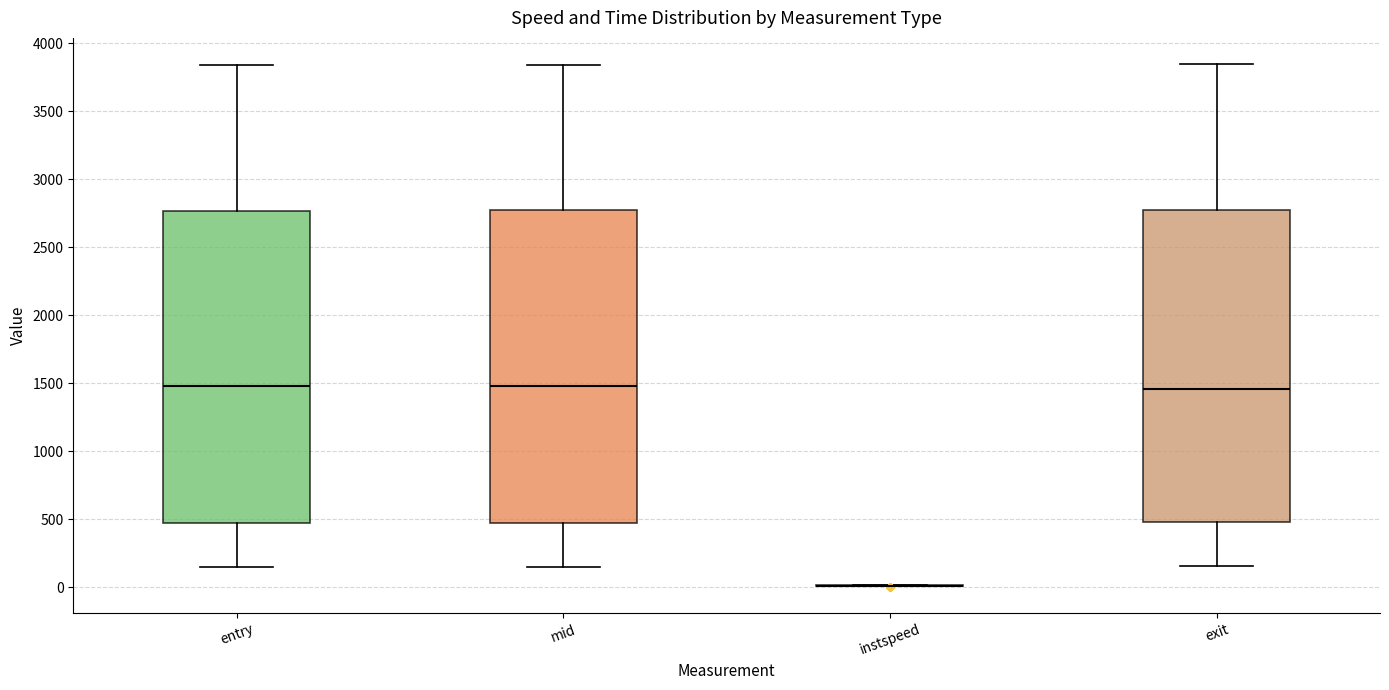

Where is the upper edge of the box for mid on the y-axis? The values are not printed on the chart, so give them approximately, as read against the axis.

2750